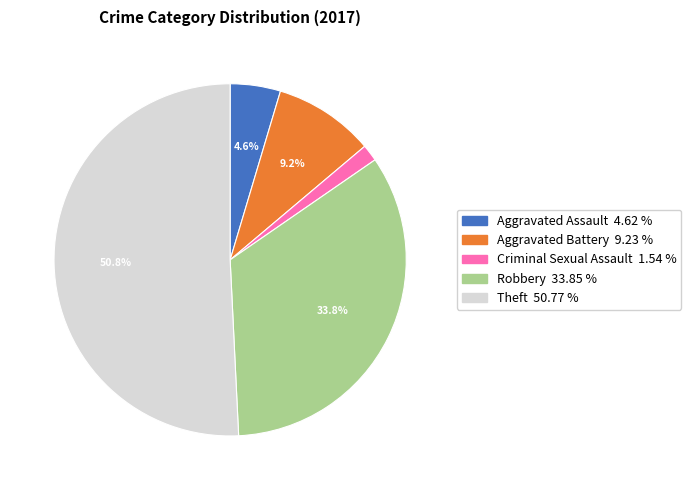

To the nearest percent, what is the average slice percentage?

20%